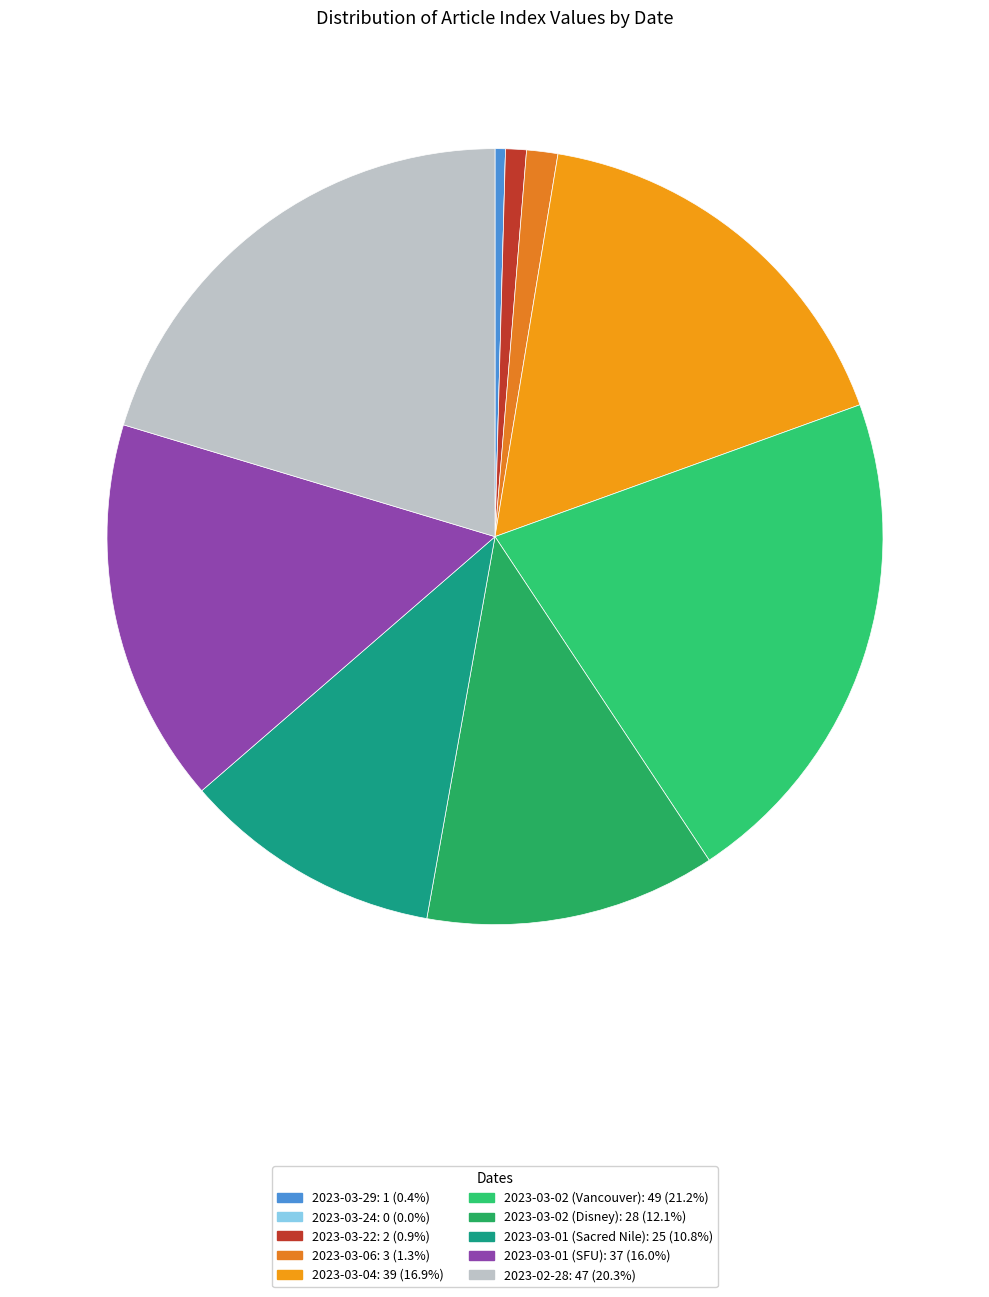

How much of the chart is everything except 2023-03-02 (Disney)?

87.9%